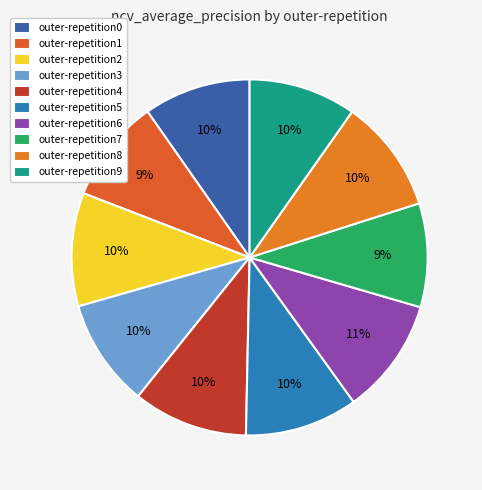

Is it true that outer-repetition2 is 10% of the pie?

True